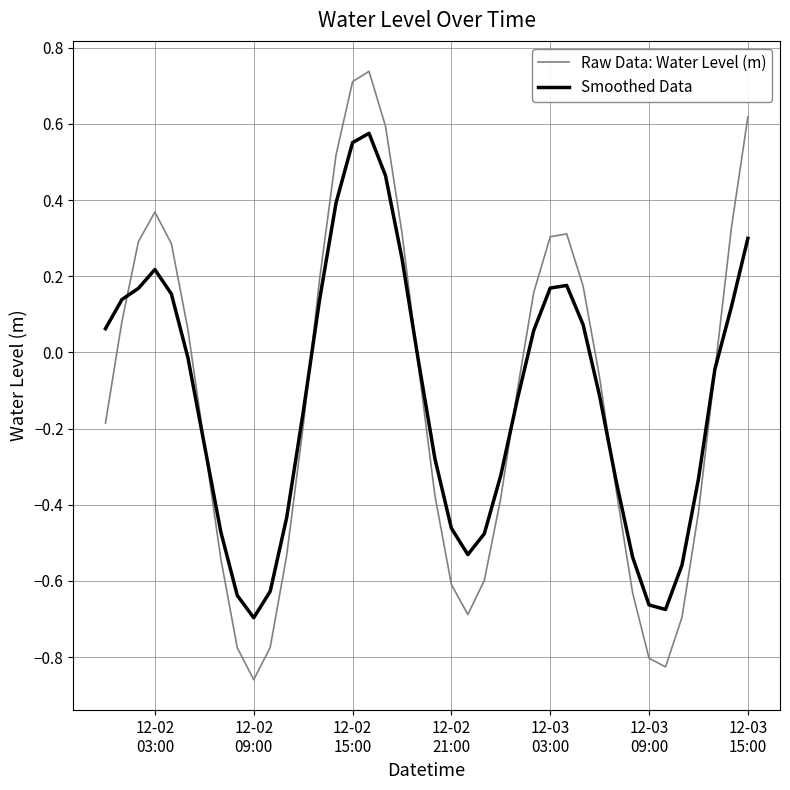

True or false: Smoothed Data and Raw Data: Water Level (m) intersect in this chart.

True